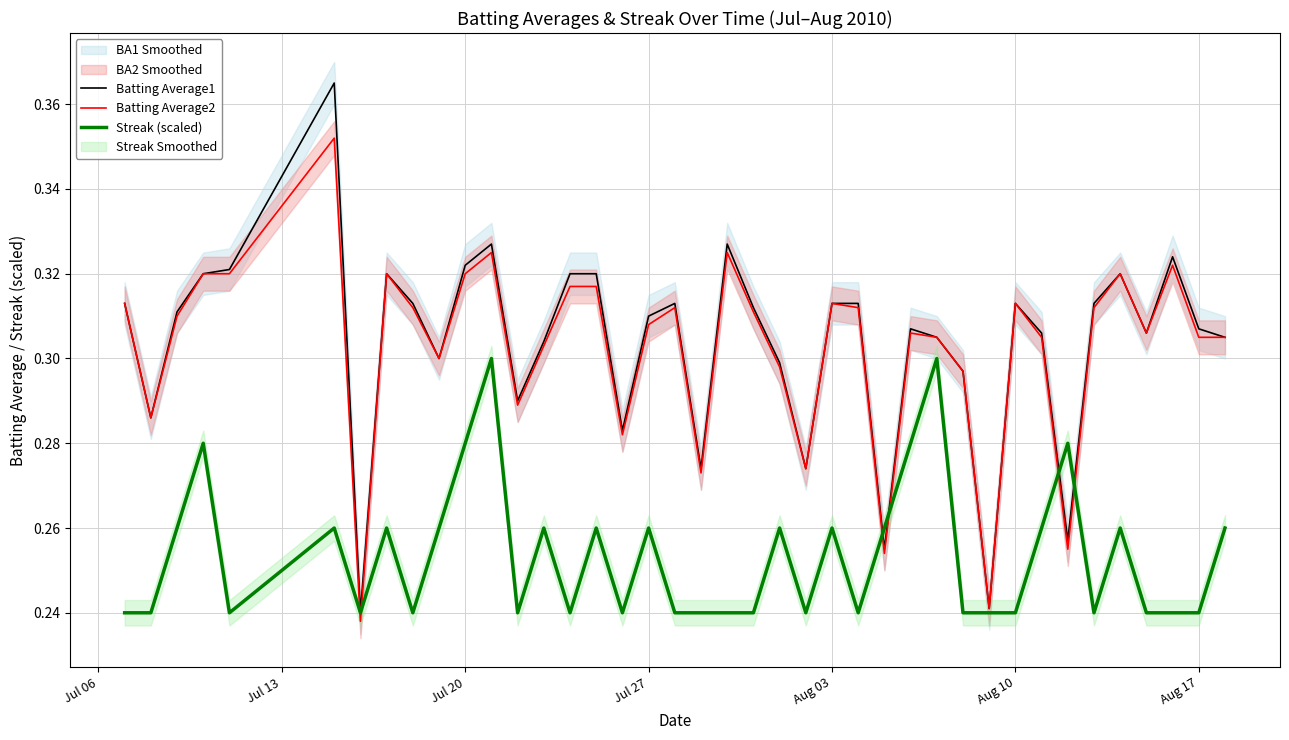

Which series has the largest range (max minus min)?

Batting Average1